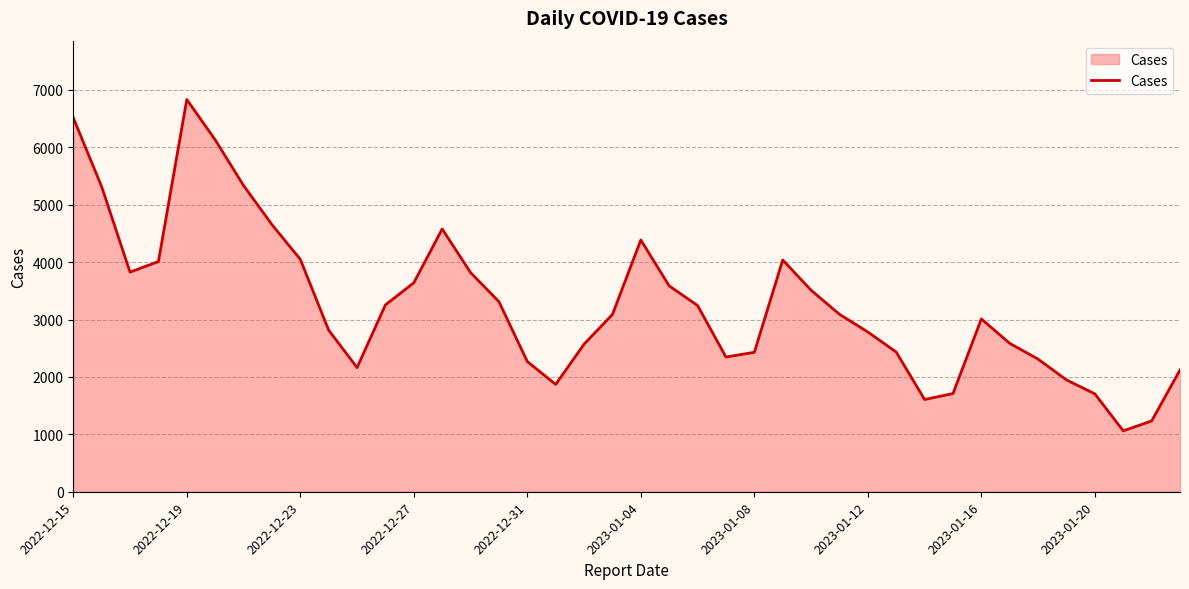

What is the difference between the maximum and minimum values?

5772